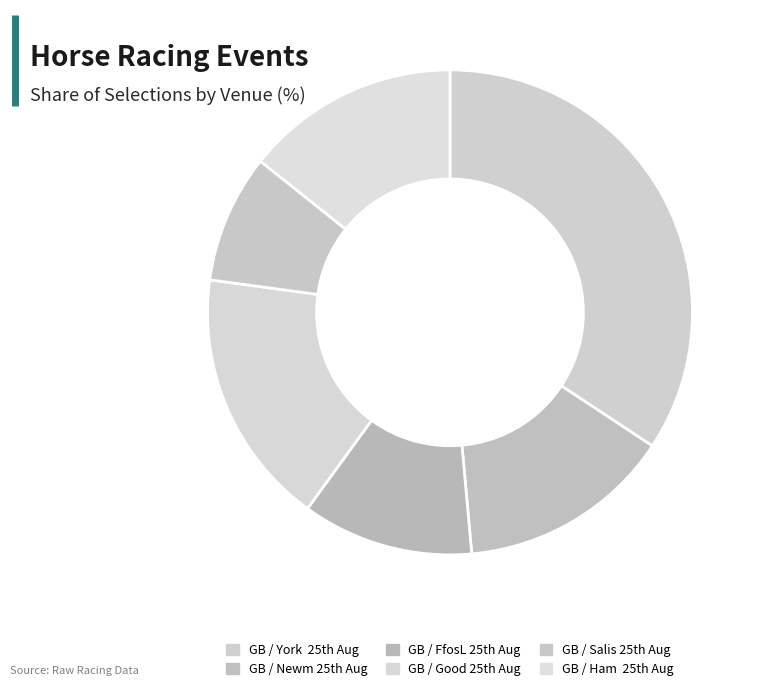

How many segments does this pie chart have?

6